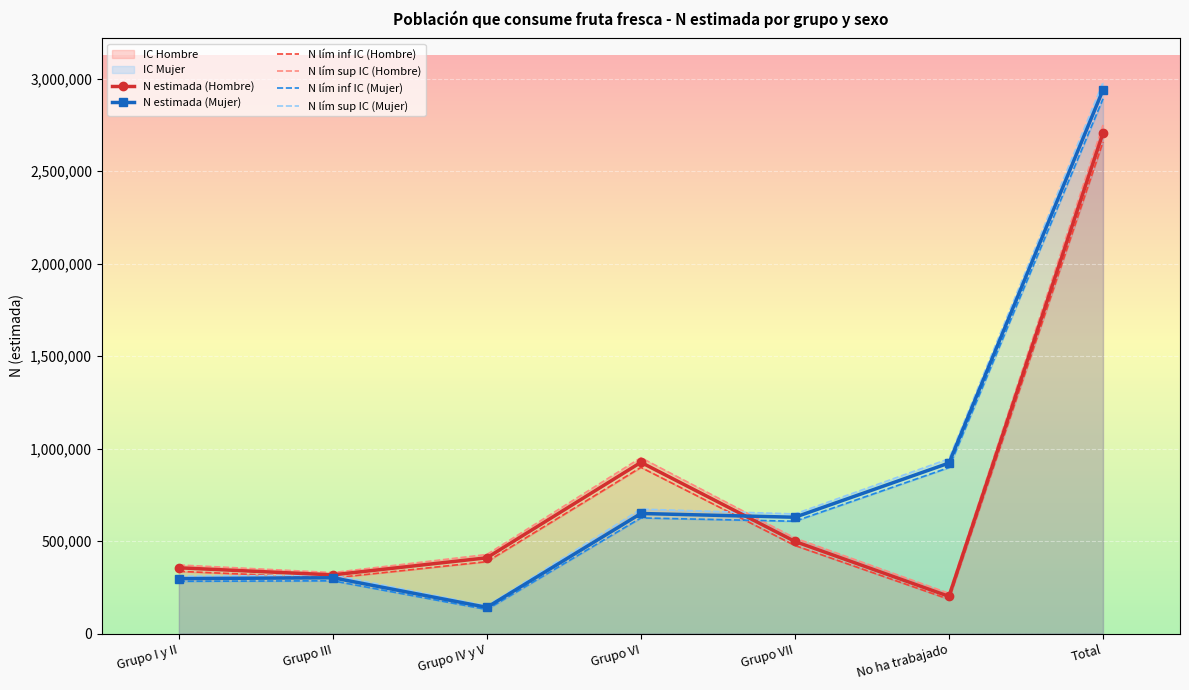

Between Grupo III and Grupo VI, which series saw the biggest shift?

N lím sup IC (Hombre)